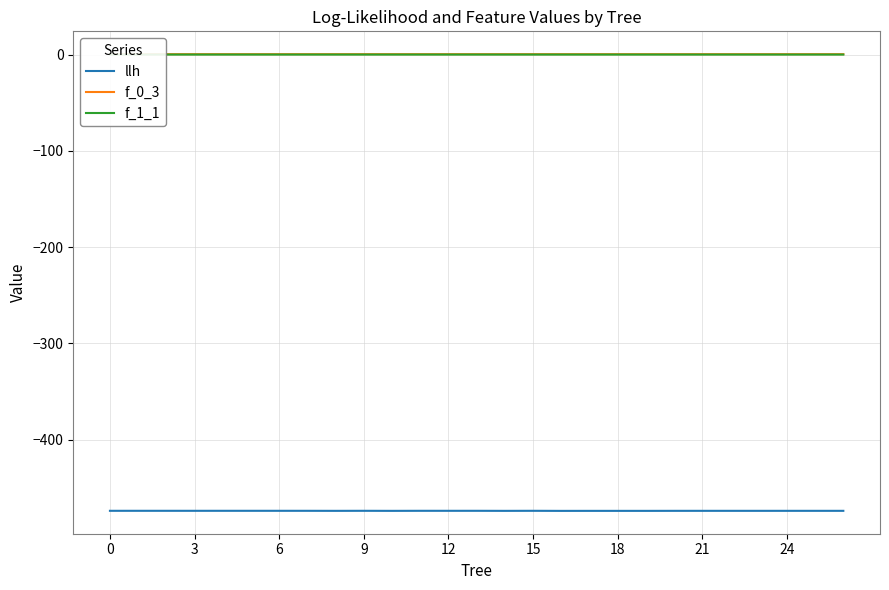

What is the difference between the second highest and minimum values in the llh series?

0.1